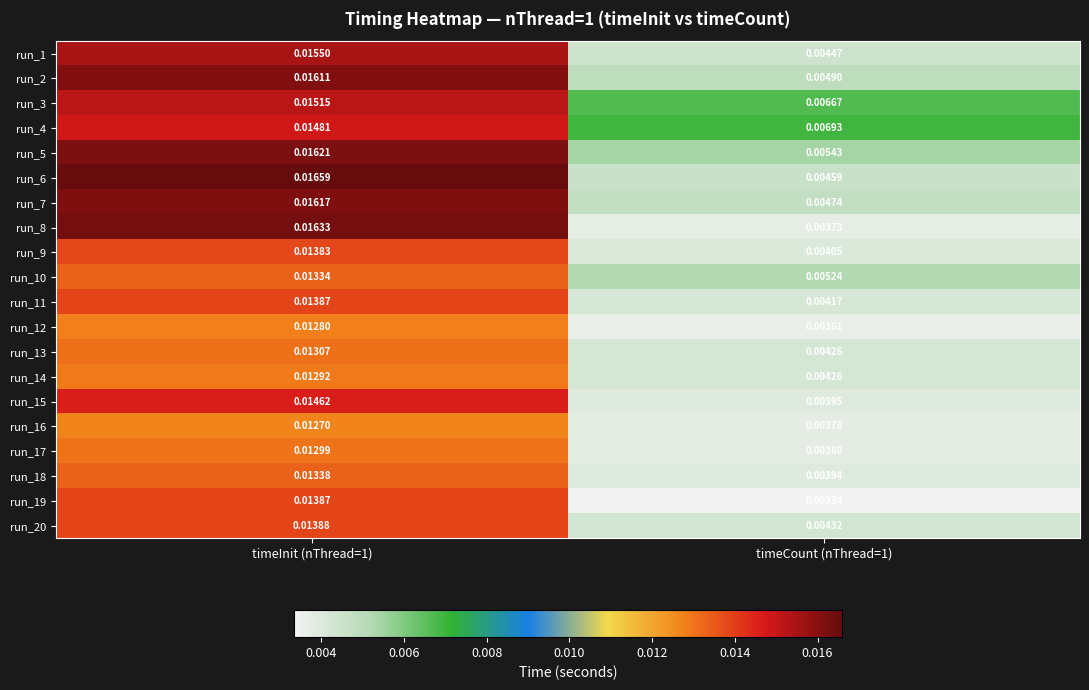

Is the value of run_8 at timeCount (nThread=1) greater than the value of run_16 at timeCount (nThread=1)?

No